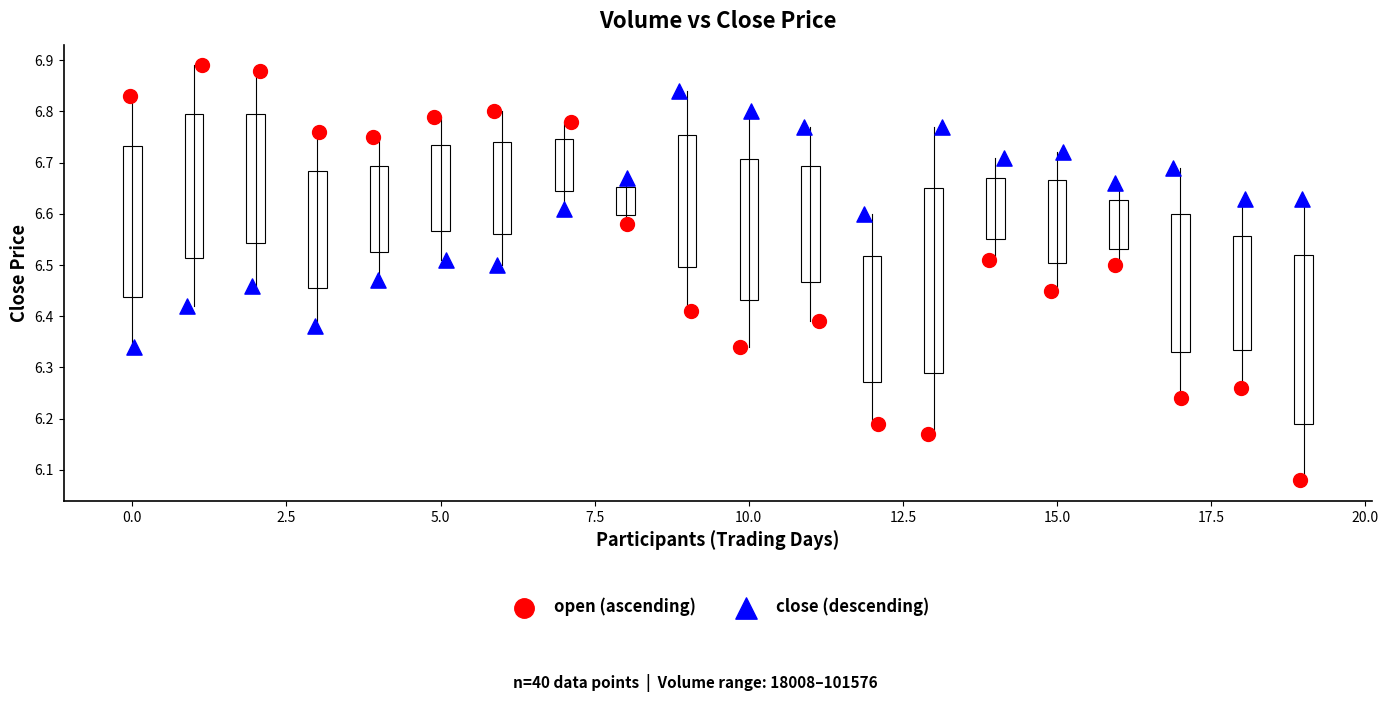

Which series contains the lowest Y value?

open (ascending)